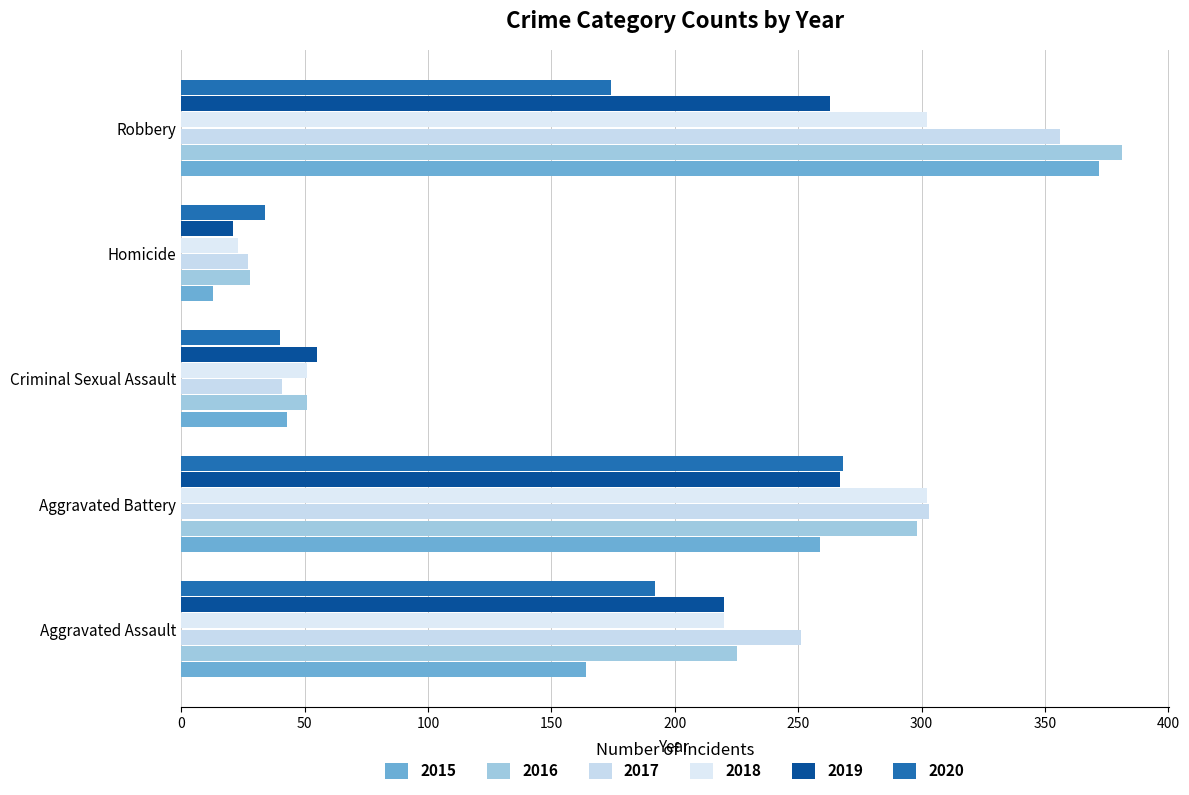

What is the difference between the maximum and minimum values in the 2018 series?

279